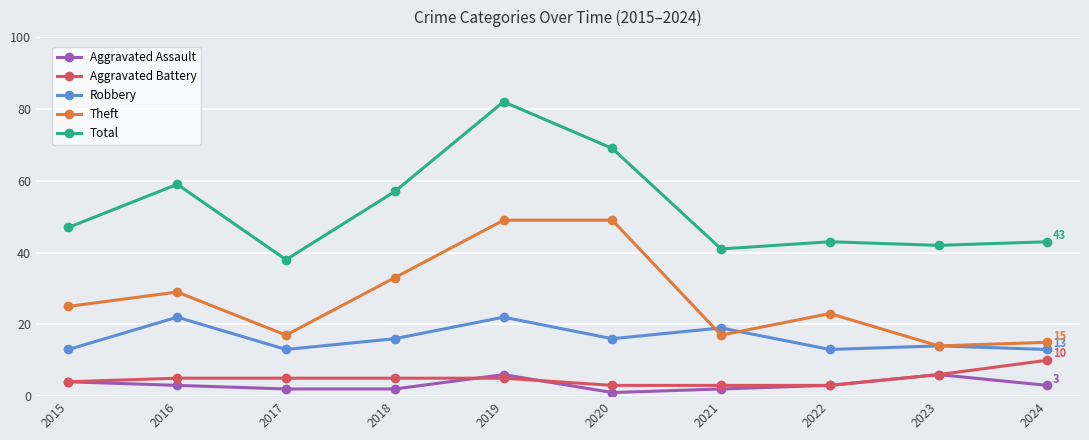

Is the value of Aggravated Battery at 2019 greater than the value of Aggravated Assault at 2024?

Yes